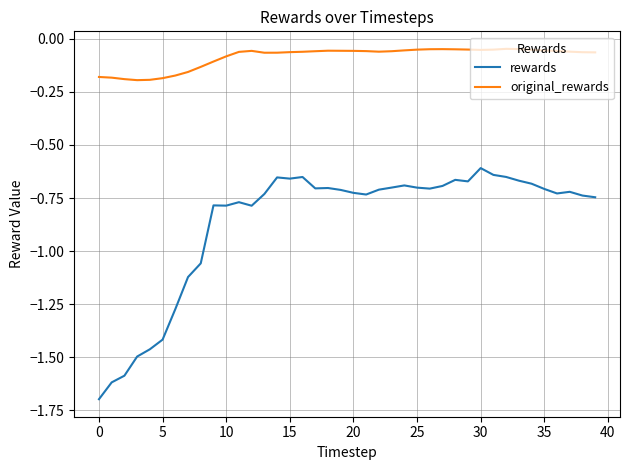

What is the difference between the second highest and minimum values in the rewards series?

1.1